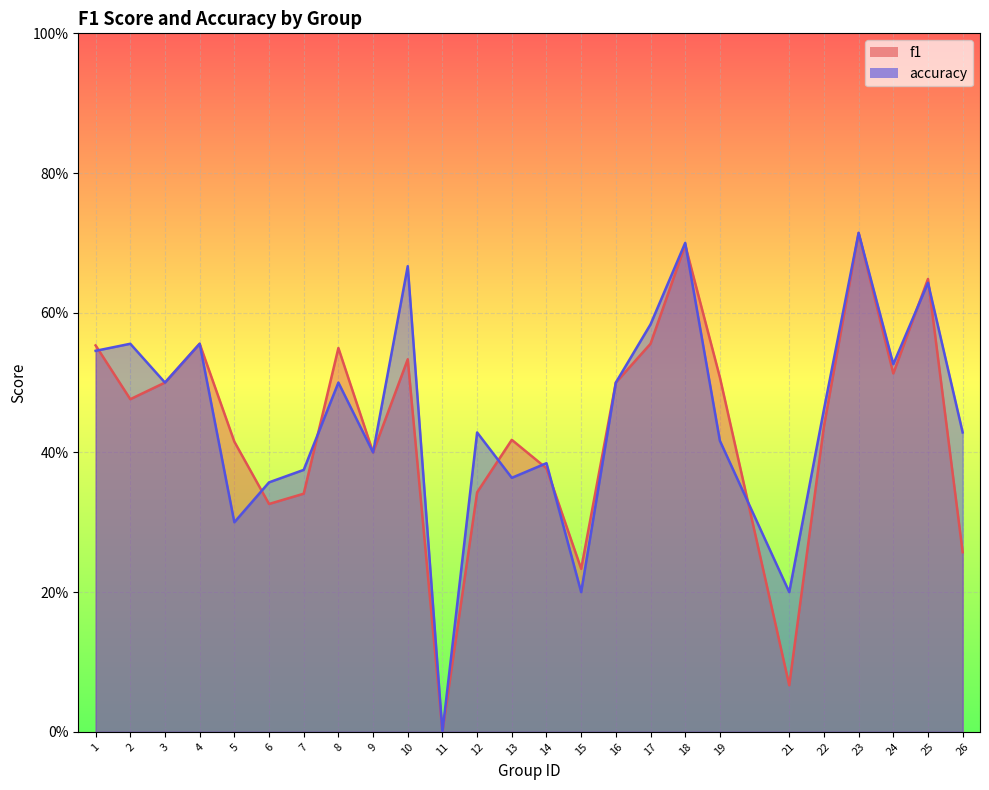

How many data points does each series have?

25